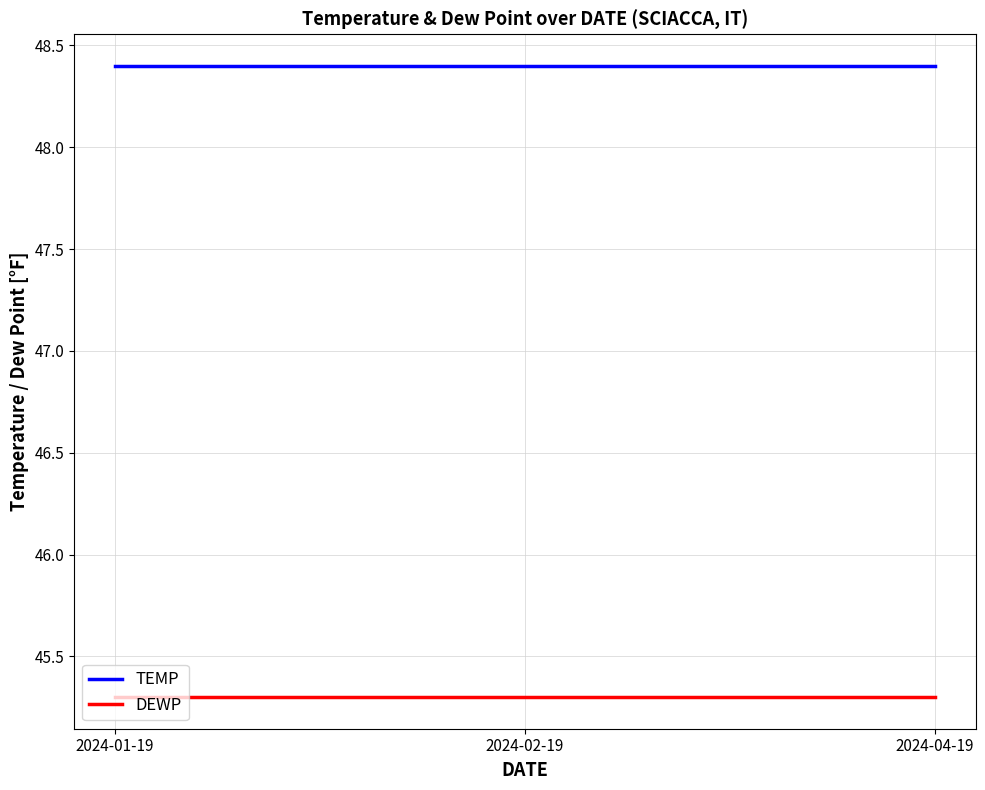

What is the average value of the TEMP series?

48.4